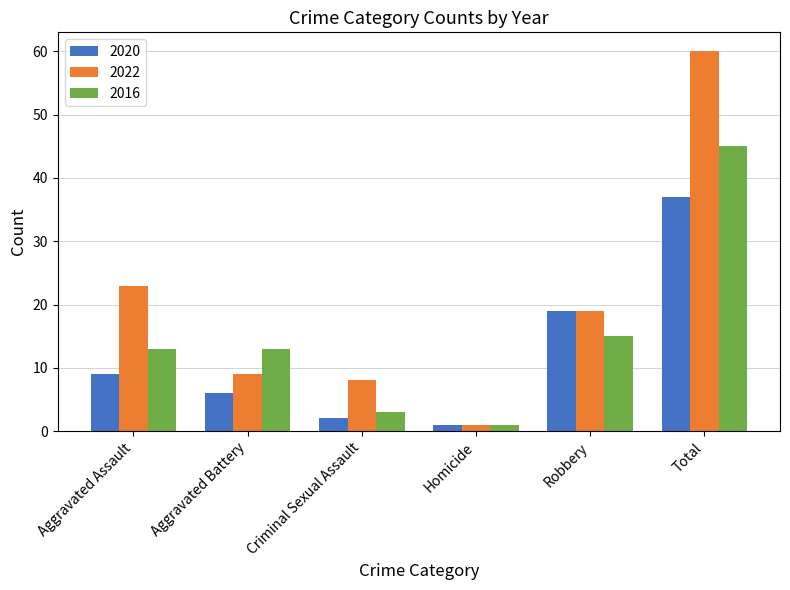

True or false: 2016 has a value of 8 at Robbery.

False